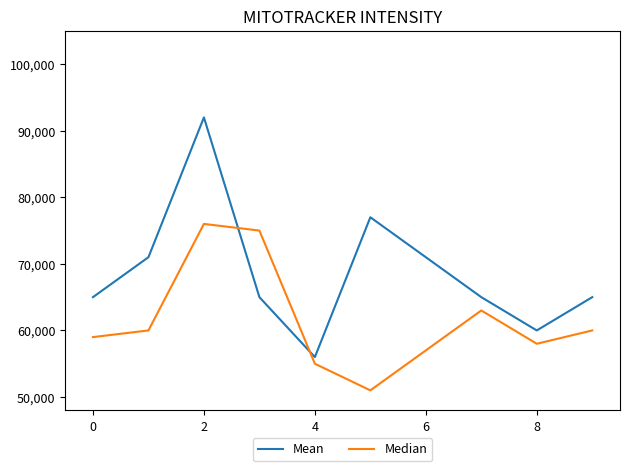

What is the highest value of the Mean series?

92000